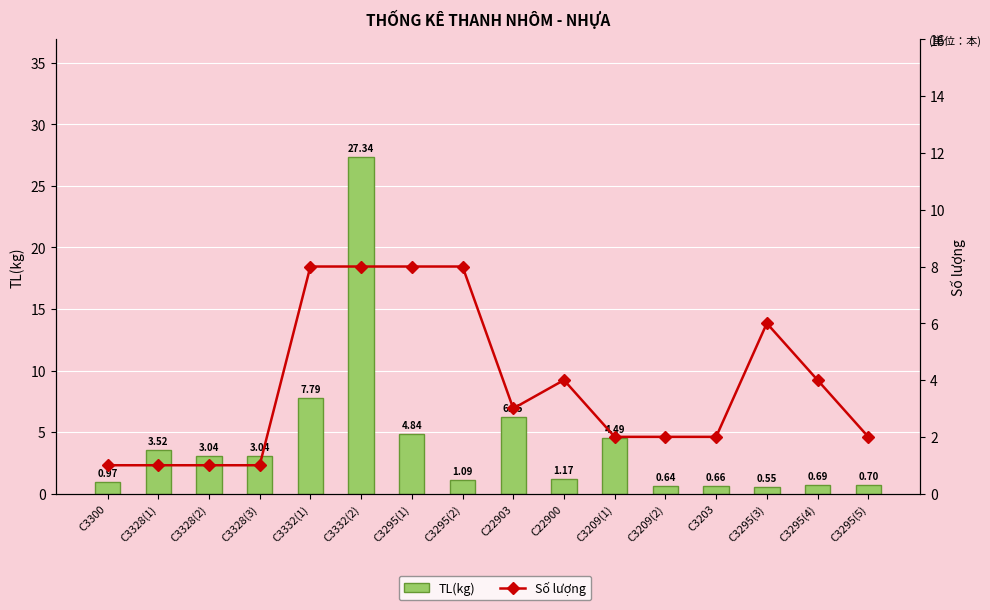

What value does the TL(kg) series have at C3209(2)?

0.6